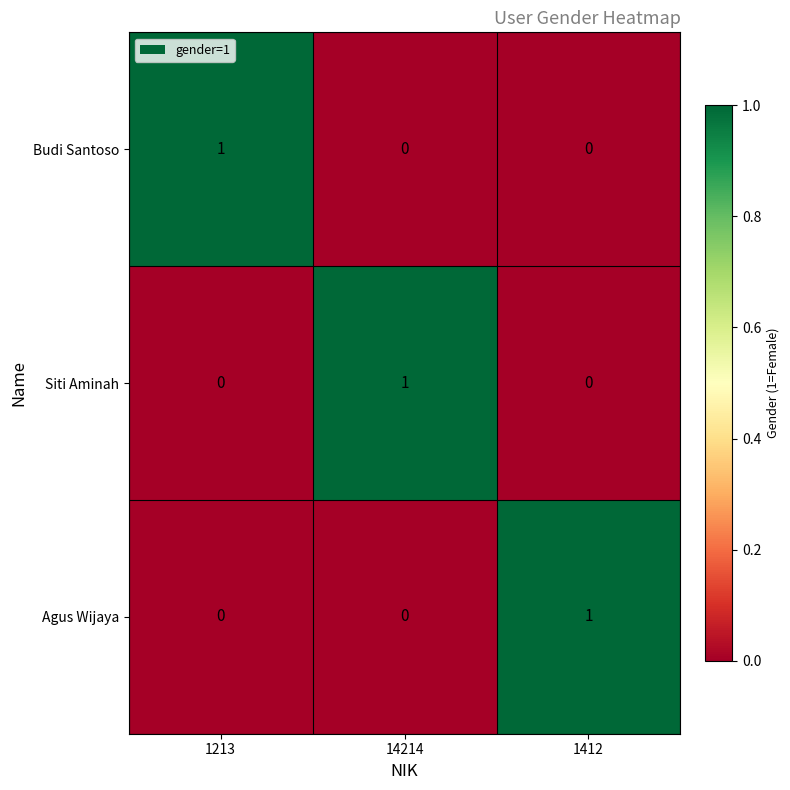

How many Budi Santoso values are between 0 and 1?

3